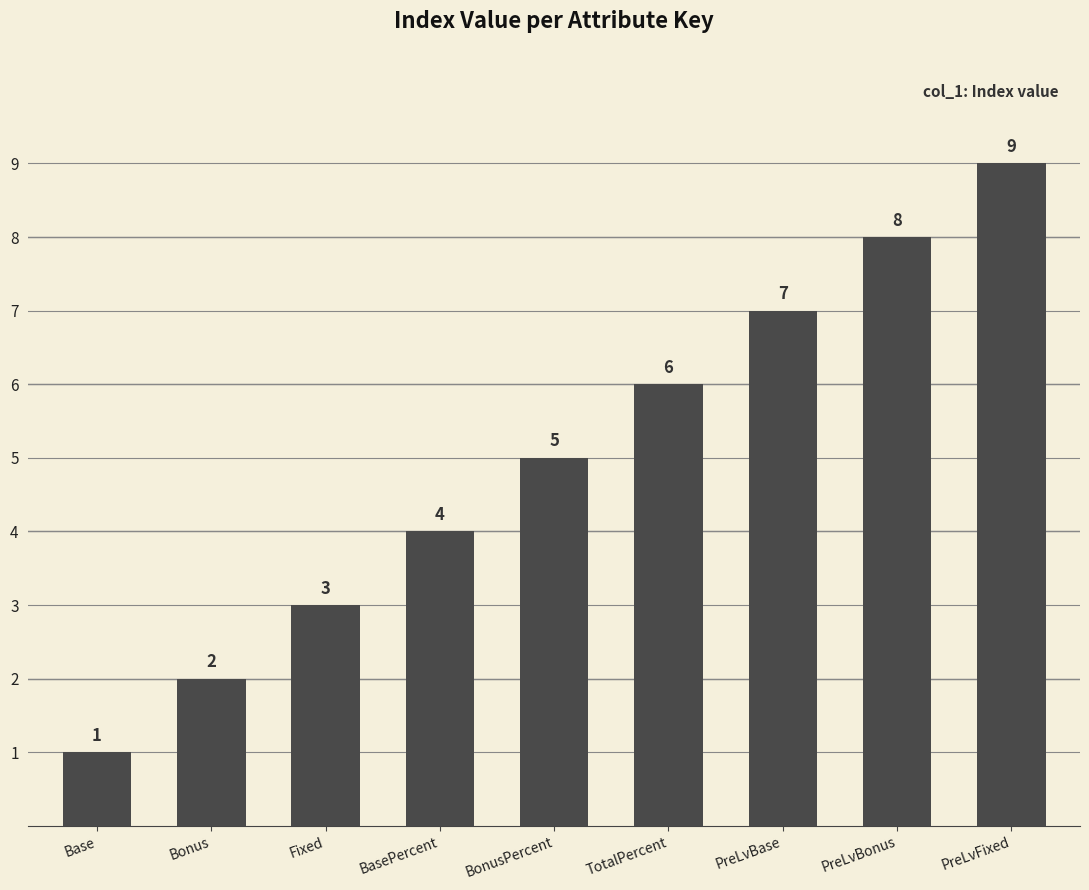

Between PreLvBase and PreLvFixed, which is larger?

PreLvFixed